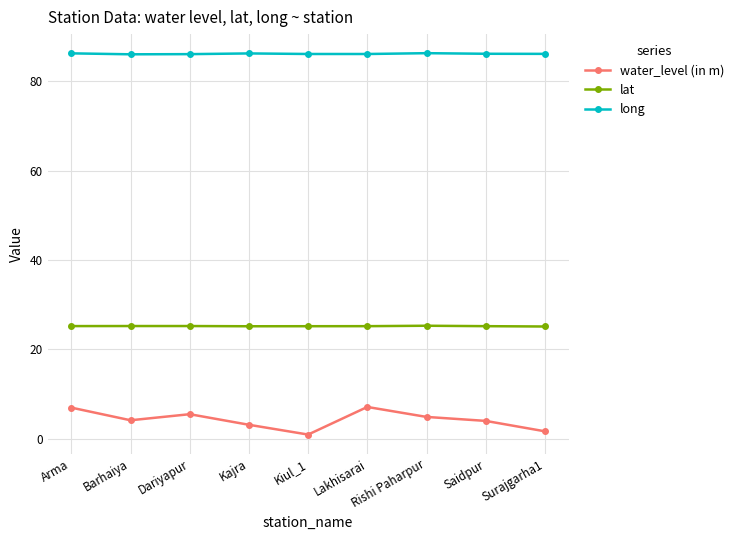

What is the total value across all series at Saidpur?

115.3